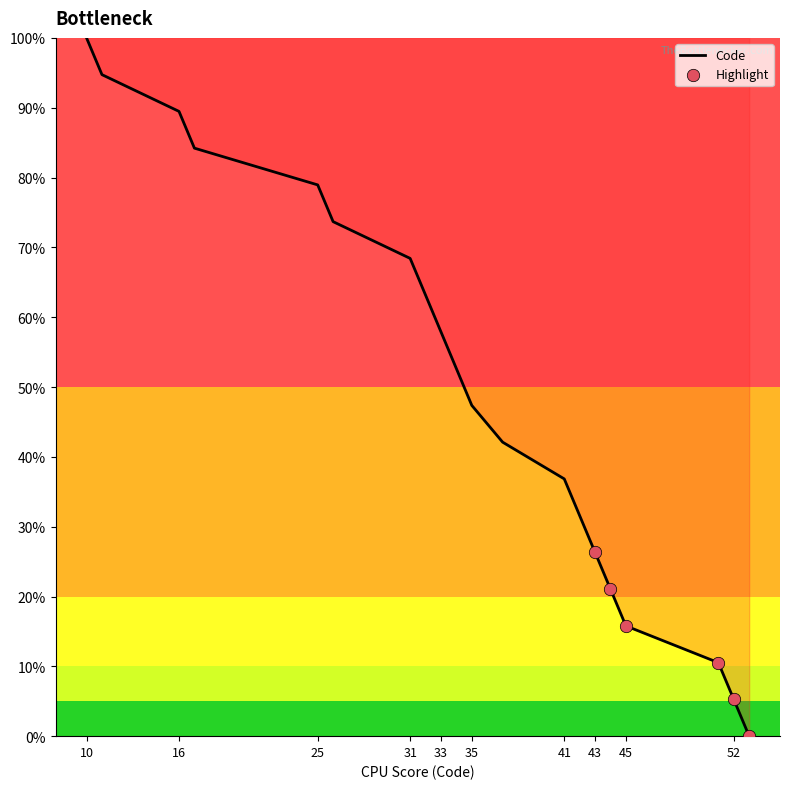

What is the maximum value shown in the chart?

100.0